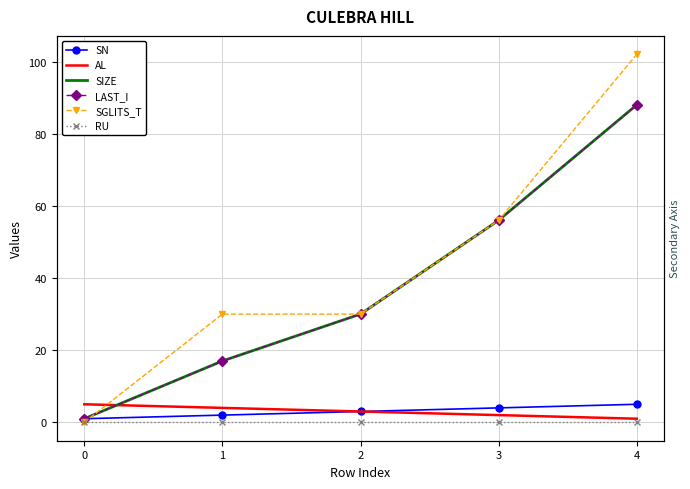

At 3, list the series in order from smallest to largest.

RU, AL, SN, SIZE, LAST_I, SGLITS_T